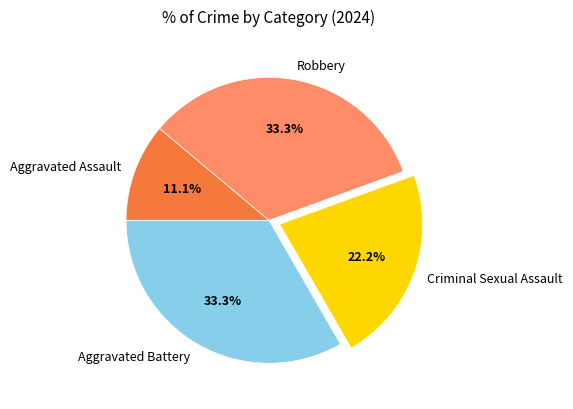

What percentage is the Aggravated Battery slice, to the nearest percent?

33%